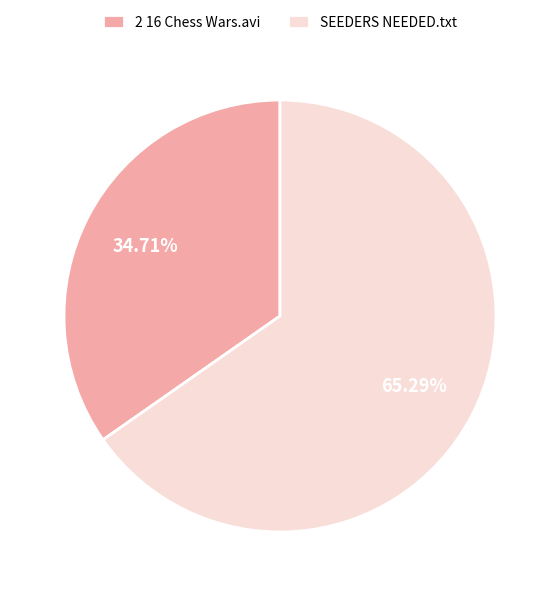

Which slice represents more than half of the pie?

SEEDERS NEEDED.txt